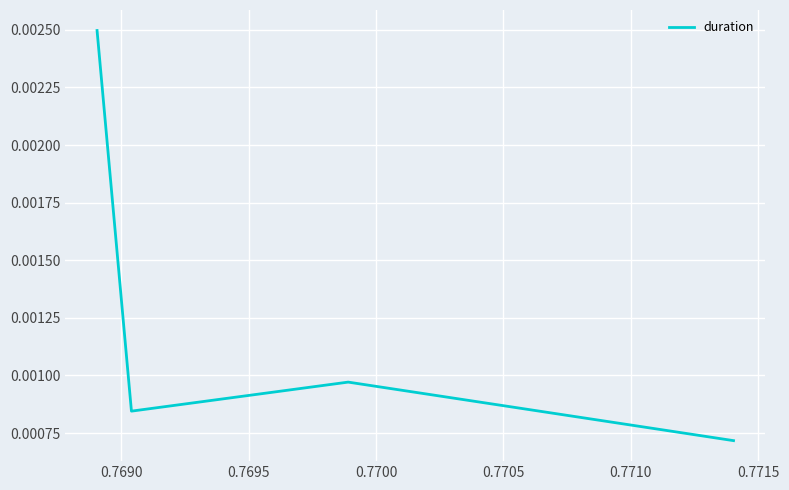

How many interior local valleys (lower than both neighbors) does the data have?

1